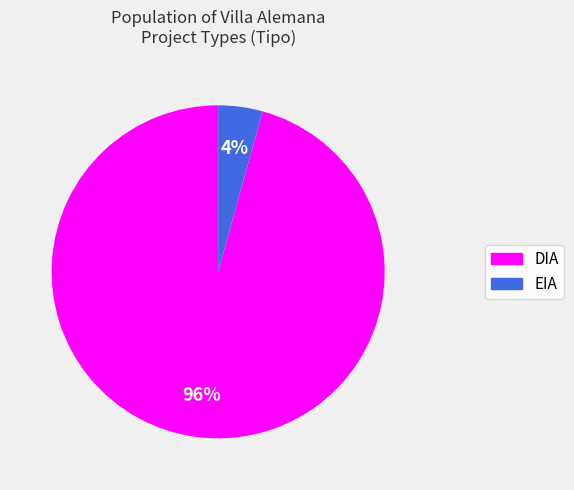

Combined, do DIA and EIA account for over 50%?

Yes